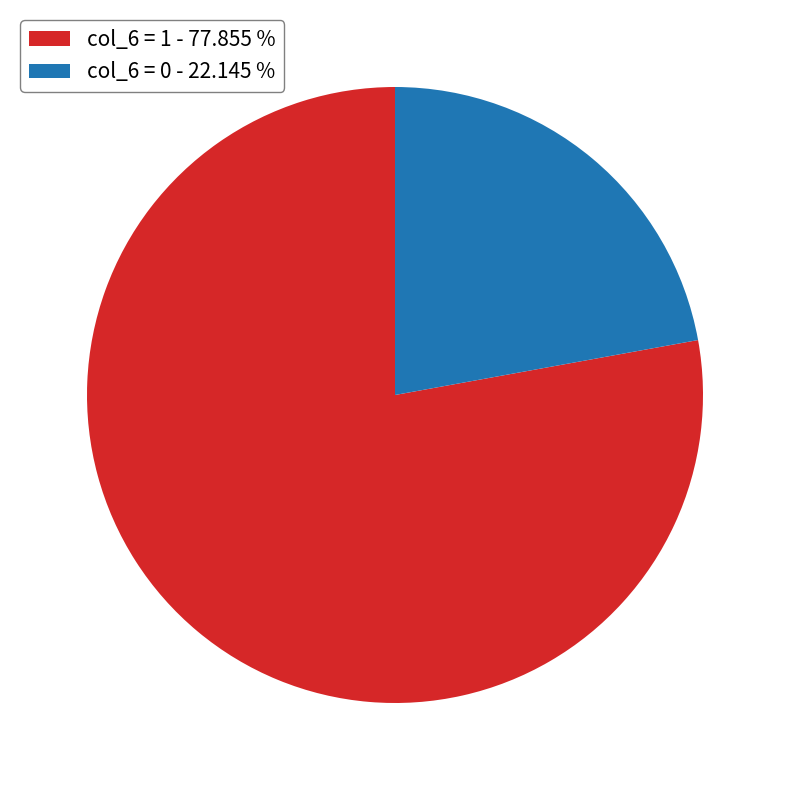

Which slice represents more than half of the pie?

col_6 = 1 - 77.855 %